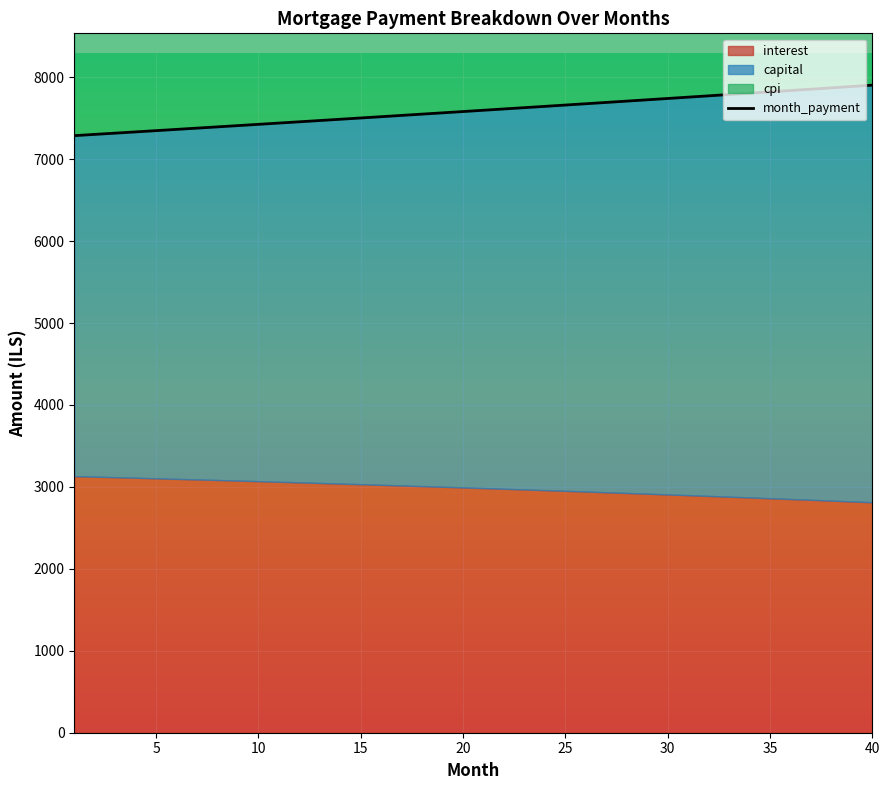

The value of month_payment at 25 is 4375.0. True or false?

False